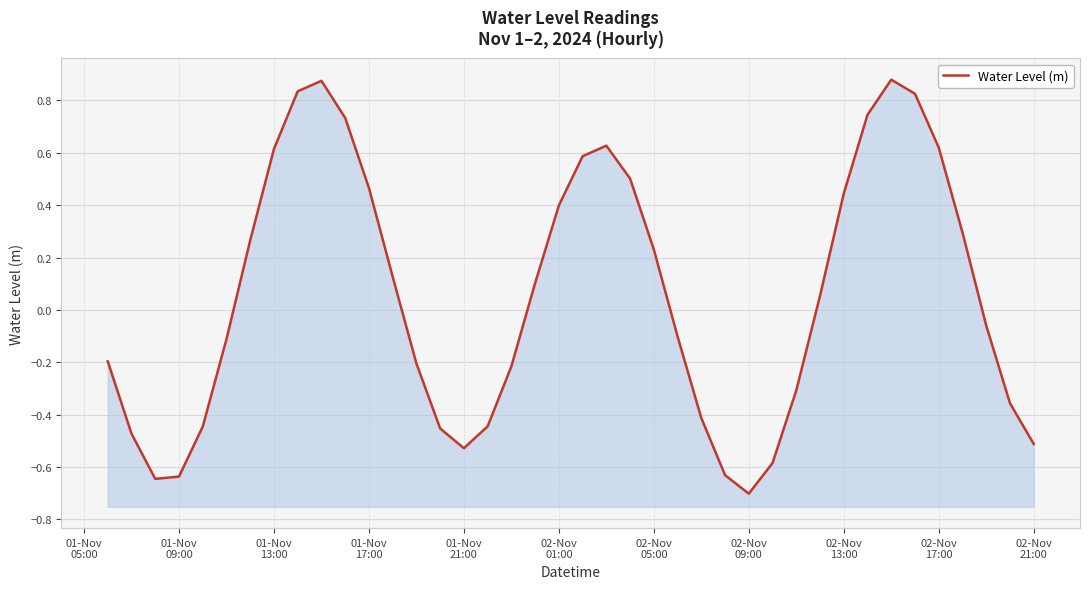

Is it true that the value at 37 is -0.1?

False